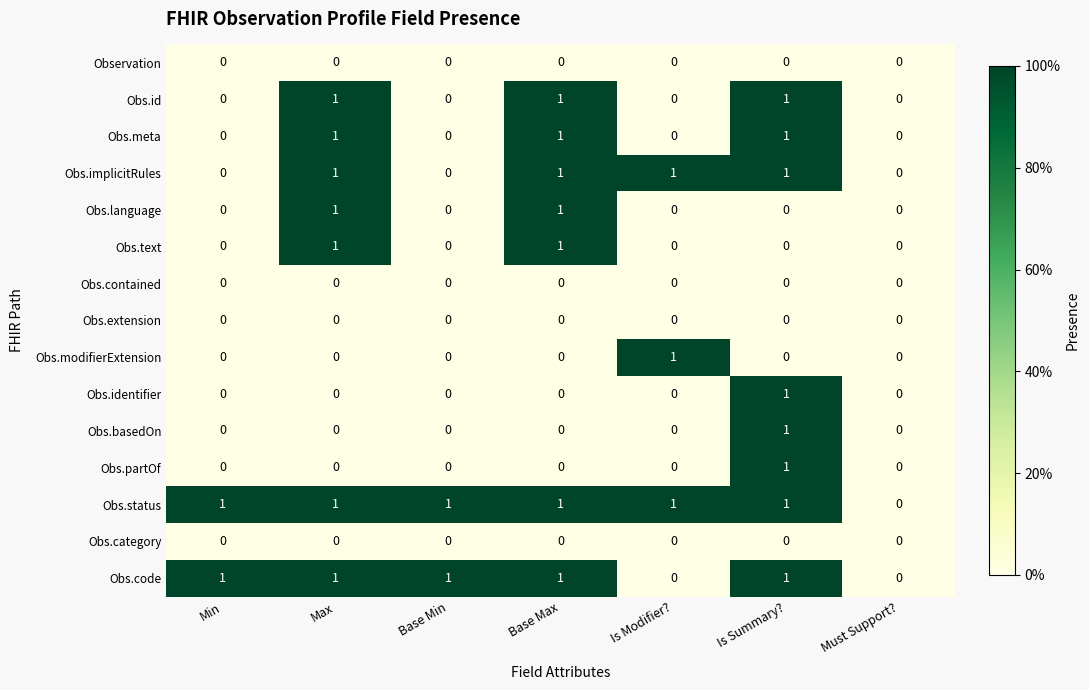

What is the total value across all series at Base Max?

7